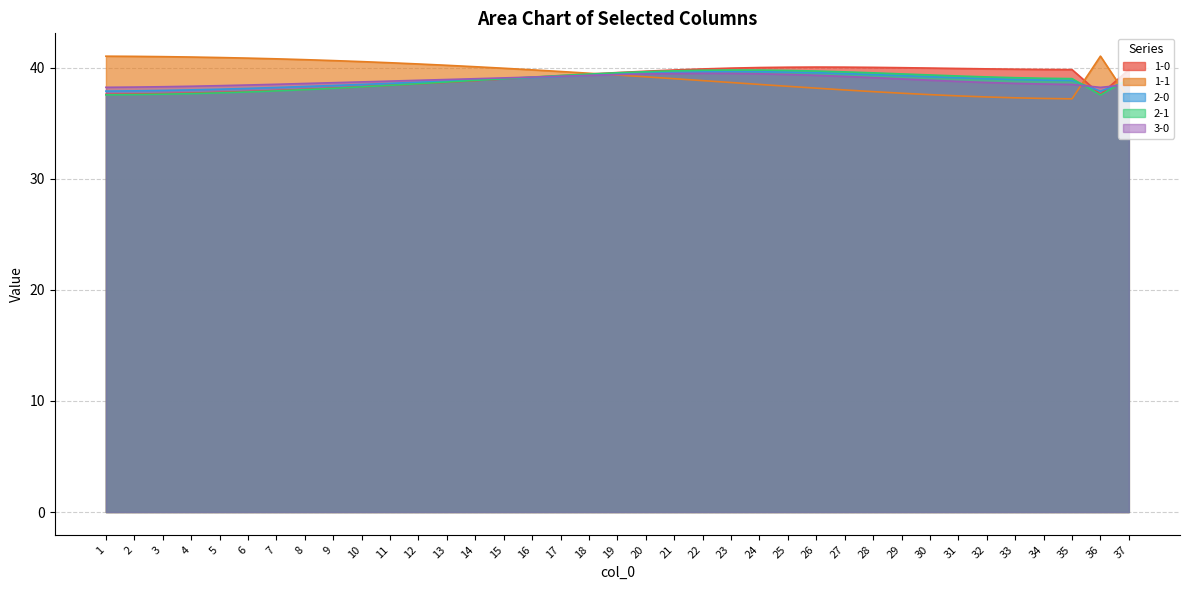

Reading left to right, extract all data points from this chart.

1-0: 37.6	37.6	37.6	37.7	37.8	37.8	37.9	38.0	38.1	38.3	38.4	38.5	38.7	38.8	39.0	39.1	39.3	39.4	39.5	39.7	39.8	39.9	39.9	40.0	40.0	40.0	40.0	40.0	40.0	40.0	39.9	39.9	39.8	39.8	39.8	37.6	39.8
1-1: 41.0	41.0	41.0	40.9	40.9	40.8	40.8	40.7	40.6	40.5	40.4	40.3	40.2	40.1	39.9	39.8	39.6	39.5	39.3	39.2	39.0	38.8	38.6	38.5	38.3	38.1	38.0	37.8	37.7	37.6	37.4	37.3	37.3	37.2	37.2	41.0	37.2
2-0: 37.9	37.9	37.9	38.0	38.0	38.1	38.2	38.3	38.4	38.5	38.6	38.7	38.8	38.9	39.0	39.1	39.2	39.3	39.4	39.5	39.6	39.6	39.6	39.6	39.6	39.5	39.5	39.4	39.3	39.2	39.1	39.0	38.9	38.9	38.8	37.9	38.8
2-1: 37.5	37.6	37.6	37.7	37.7	37.8	37.9	38.0	38.1	38.3	38.4	38.5	38.7	38.8	39.0	39.1	39.3	39.4	39.5	39.6	39.7	39.8	39.8	39.8	39.7	39.7	39.6	39.5	39.4	39.3	39.2	39.2	39.1	39.0	39.0	37.5	39.0
3-0: 38.2	38.2	38.3	38.3	38.4	38.4	38.5	38.6	38.6	38.7	38.8	38.9	38.9	39.0	39.1	39.1	39.2	39.3	39.4	39.4	39.5	39.5	39.5	39.4	39.4	39.3	39.2	39.1	39.0	38.9	38.7	38.7	38.6	38.5	38.5	38.2	38.5